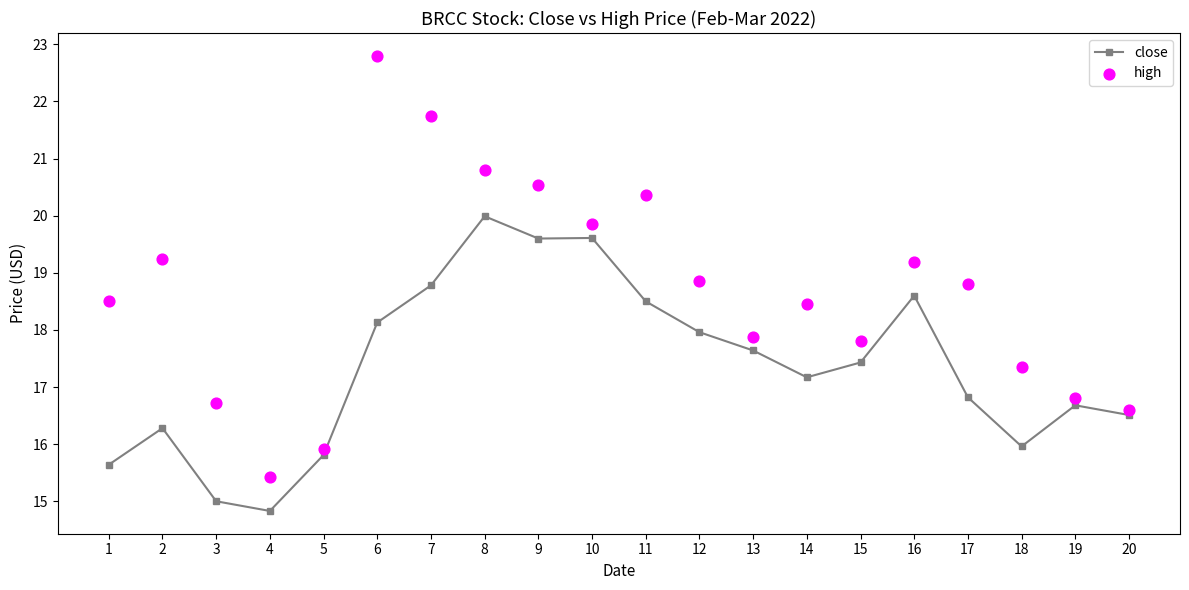

What are all the series names shown in the legend?

close, high